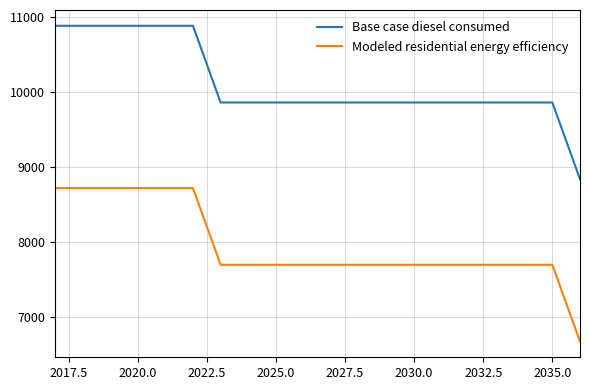

What is the maximum value for Modeled residential energy efficiency?

8718.3